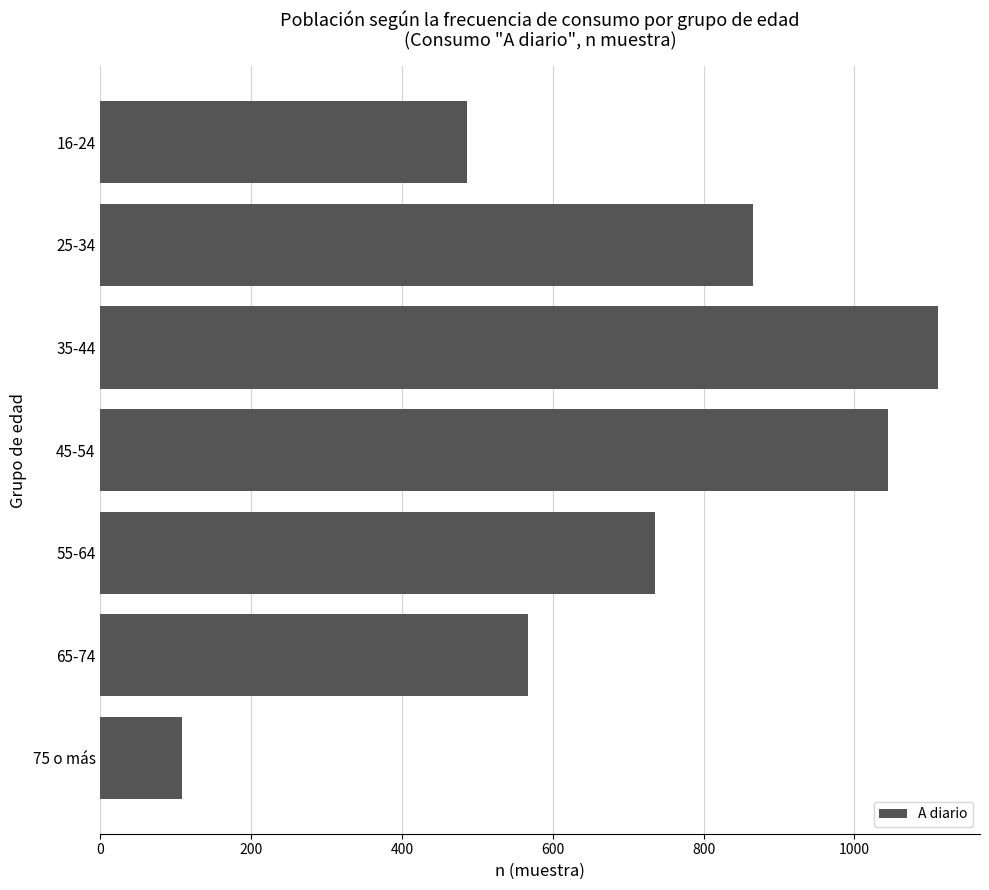

What is the change in value from 35-44 to 16-24?

-625